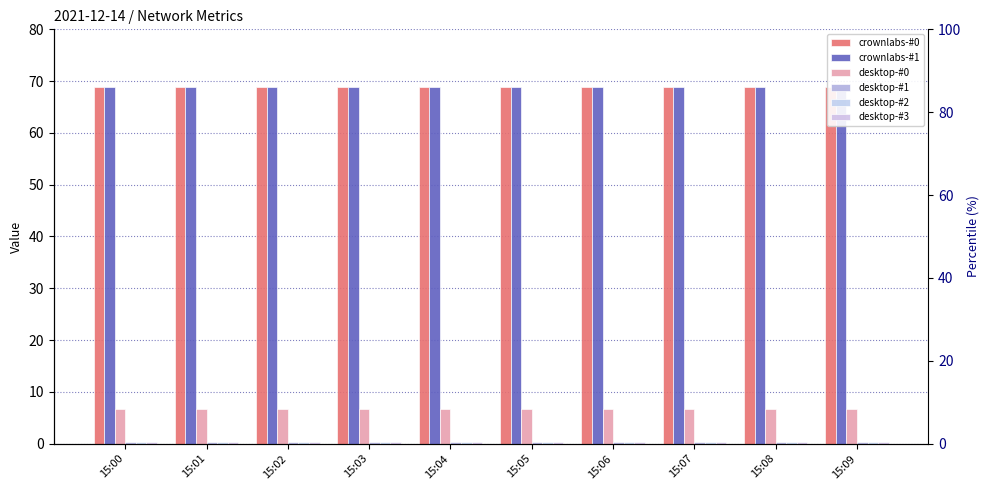

Which has a higher value, 15:01 or 15:06?

15:01